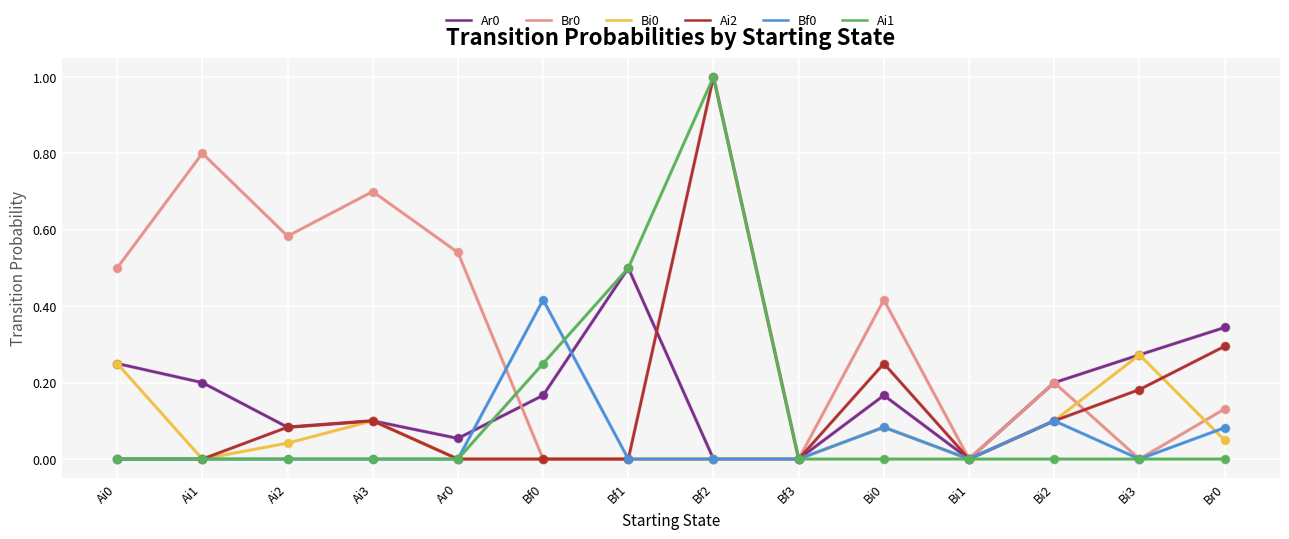

What is the sum of the Br0 values at Ai0 and Ai1?

1.3